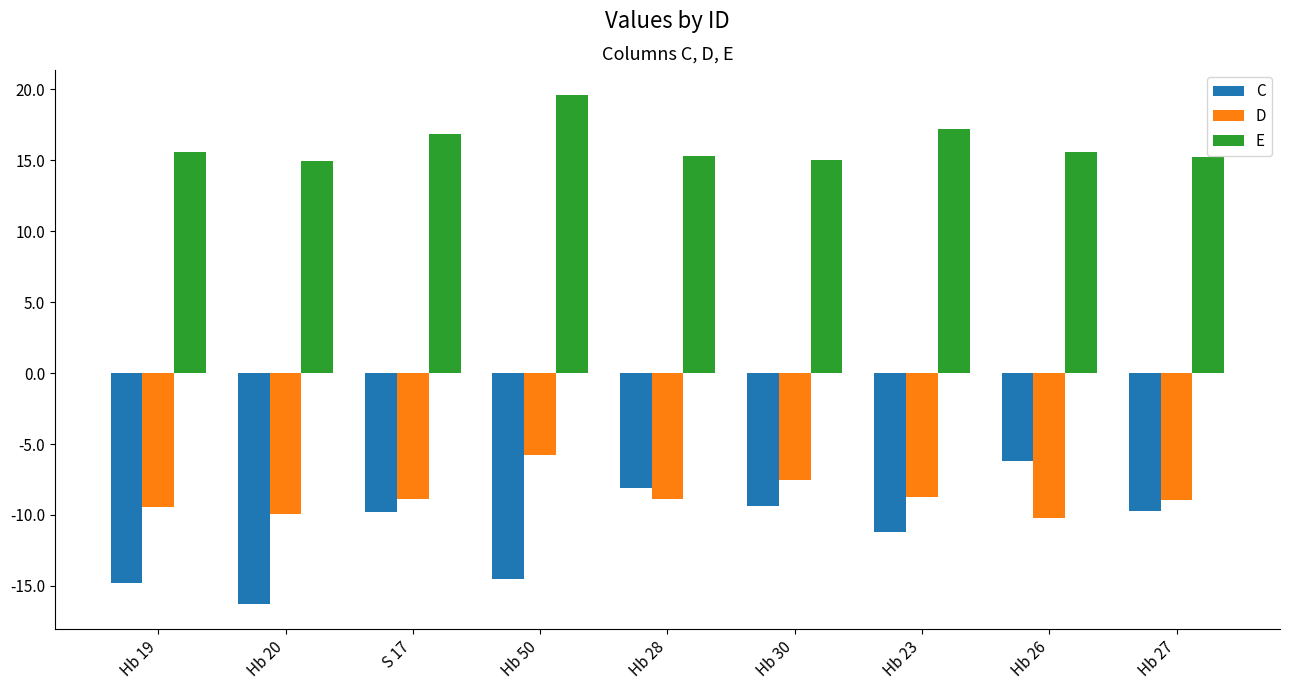

Which series has the largest range (max minus min)?

C